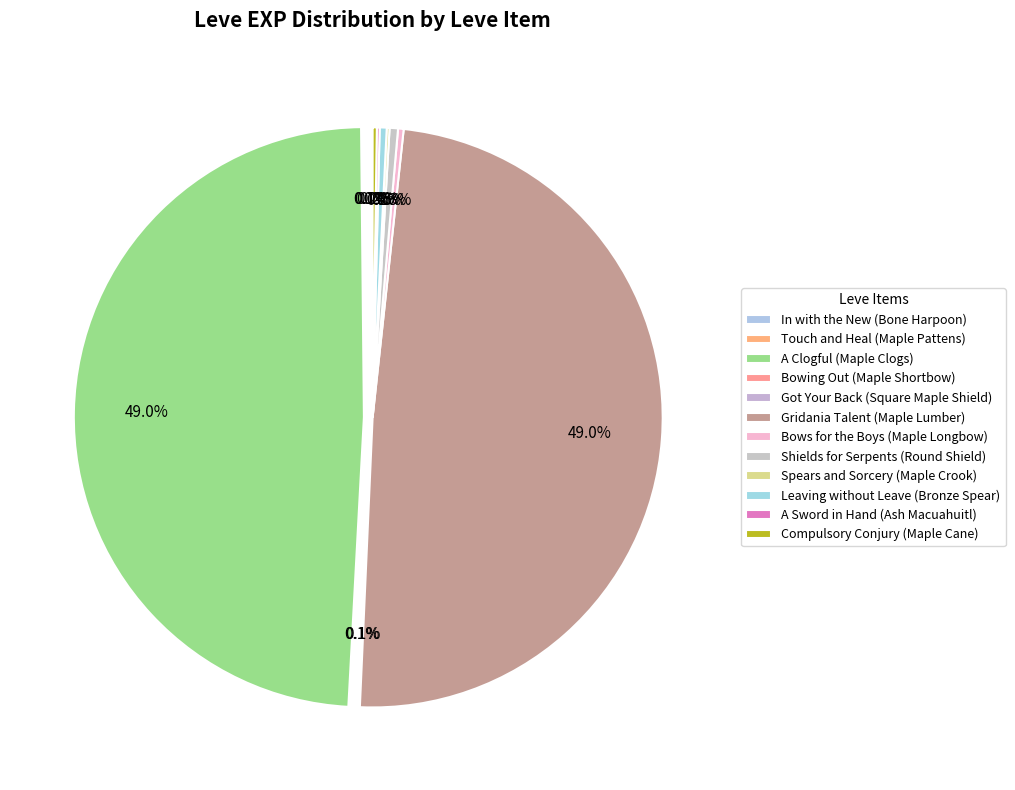

Approximately how many times larger is the value at In with the New (Bone Harpoon) compared to Spears and Sorcery (Maple Crook)?

0.5